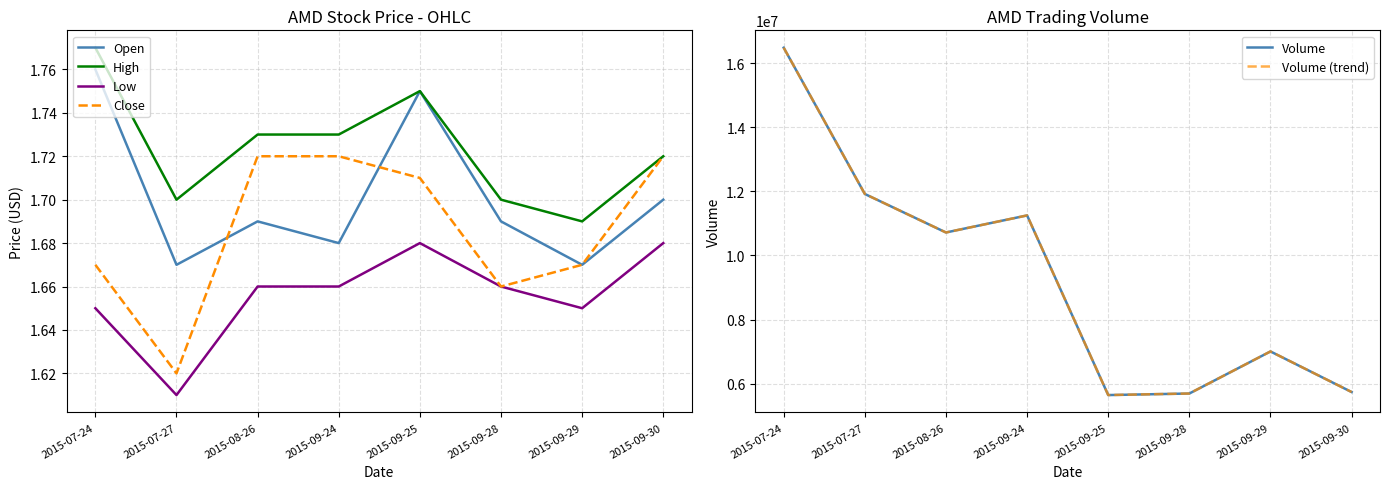

Reading left to right, extract all data points from this chart.

Open: 1.8	1.7	1.7	1.7	1.8	1.7	1.7	1.7
High: 1.8	1.7	1.7	1.7	1.8	1.7	1.7	1.7
Low: 1.6	1.6	1.7	1.7	1.7	1.7	1.6	1.7
Close: 1.7	1.6	1.7	1.7	1.7	1.7	1.7	1.7
Volume: 16478376.0	11916468.0	10715268.0	11247701.0	5644642.0	5693063.0	7005323.0	5739499.0
Volume (trend): 16478376.0	11916468.0	10715268.0	11247701.0	5644642.0	5693063.0	7005323.0	5739499.0